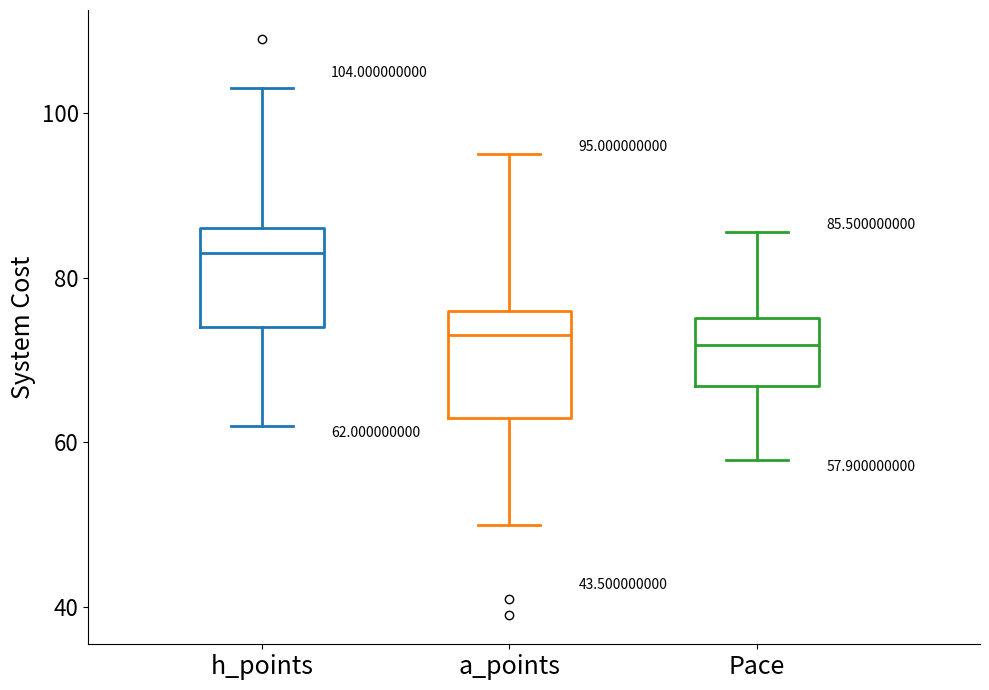

Which box has the highest median line?

h_points